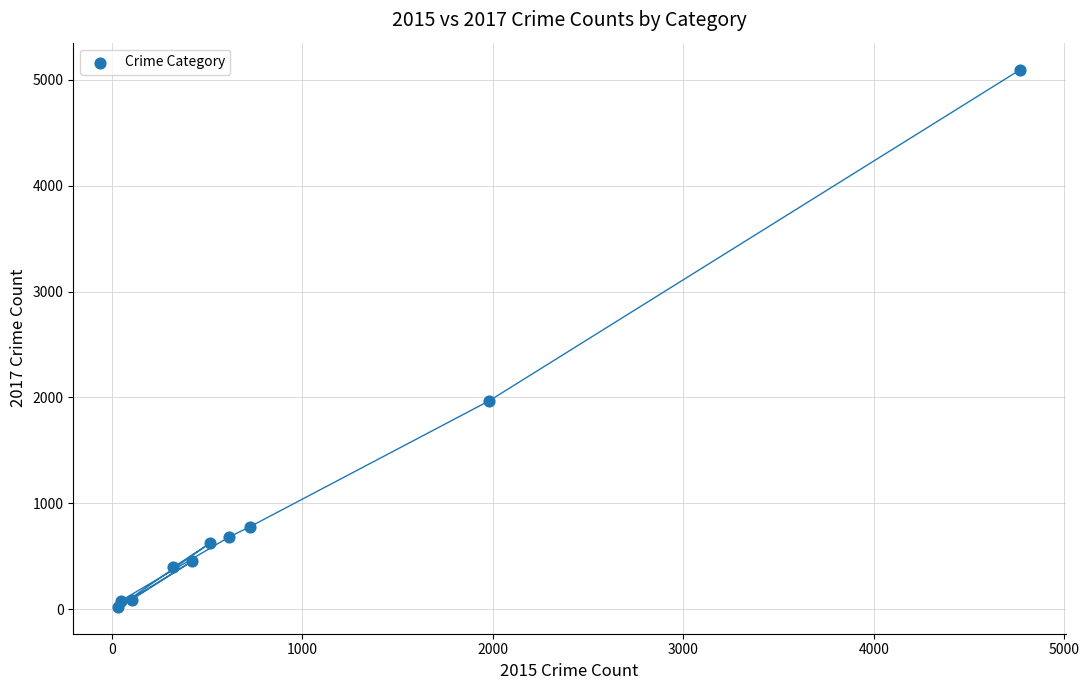

What Y value in the scatter plot is closest to 2559?

1968